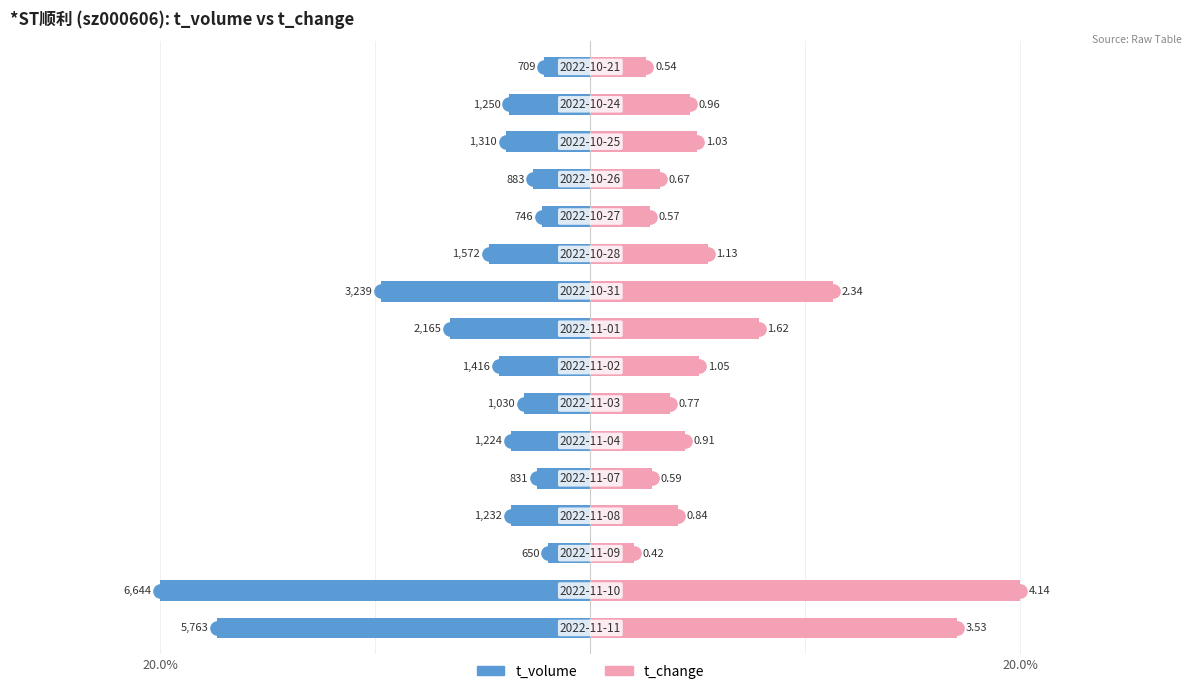

Count the number of data series in this chart.

2